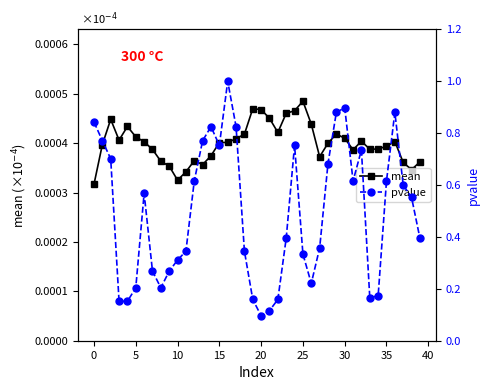

True or false: mean has more than 1 interior local peaks.

True